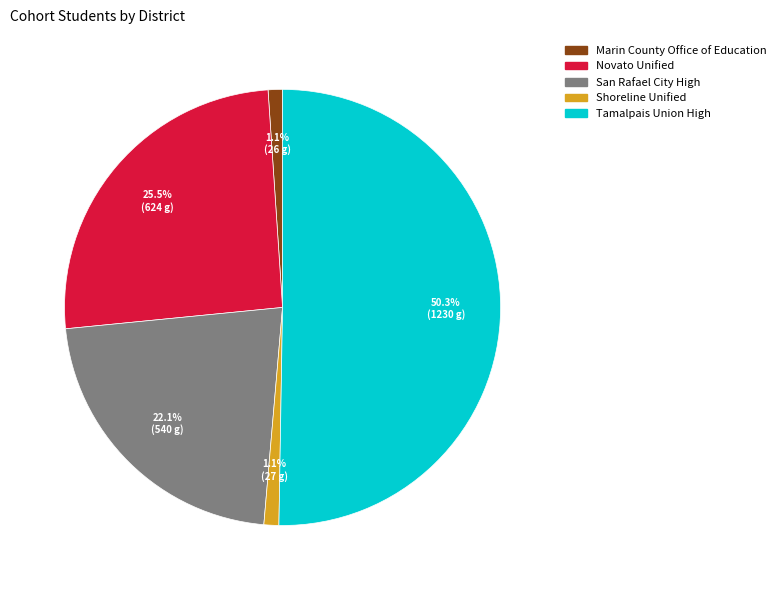

What percentage is NOT represented by Novato Unified?

74.5%